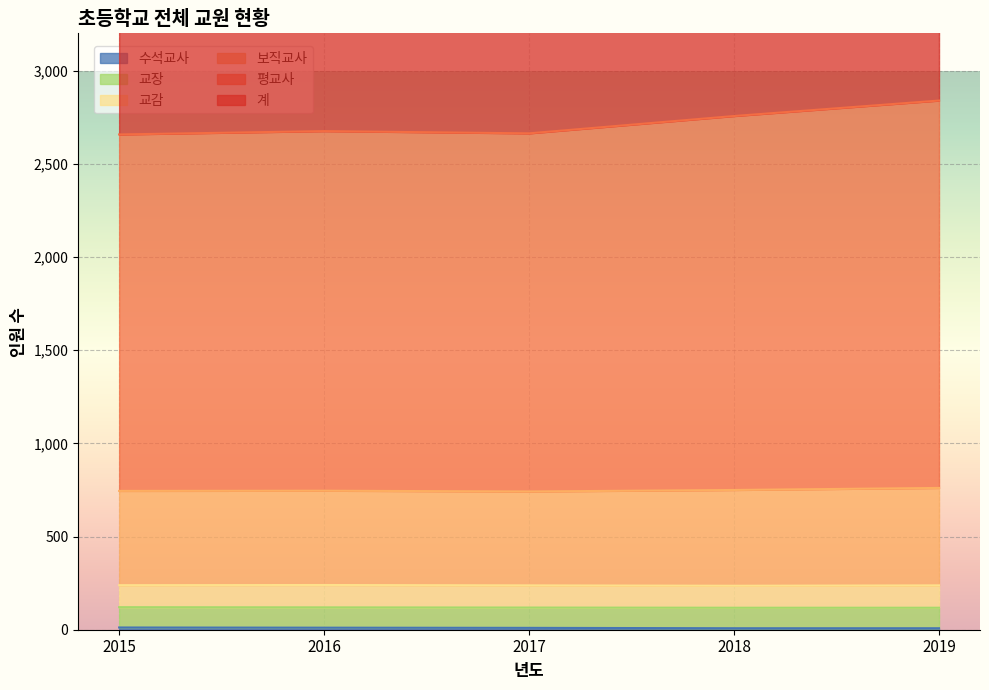

Where is the first local minimum for 계?

2017